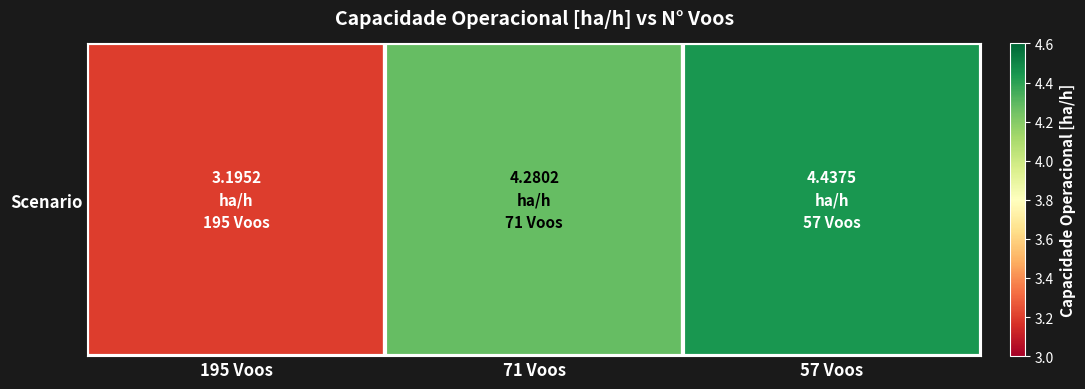

How many values are below 4?

1